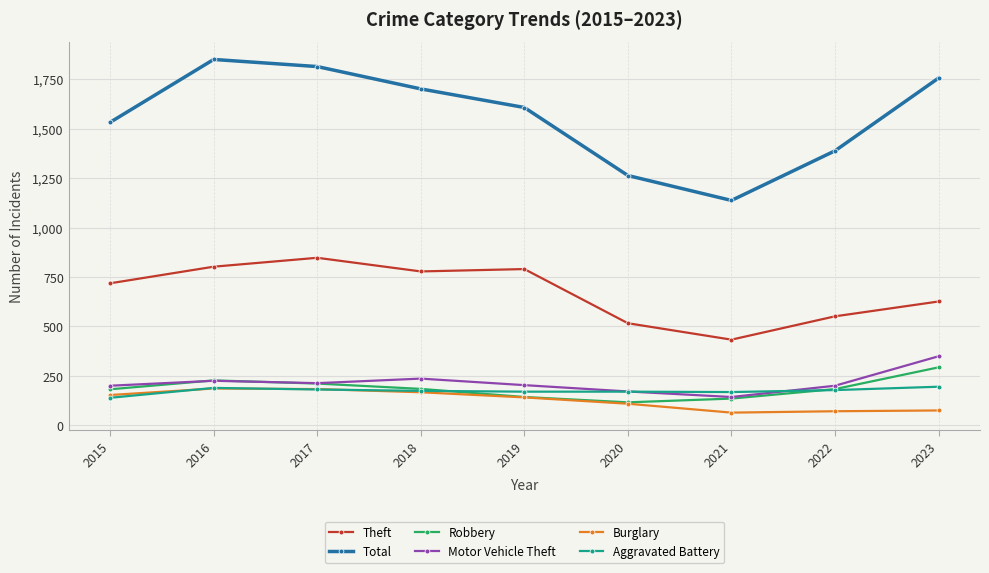

At which category does Total reach its first local peak?

2016